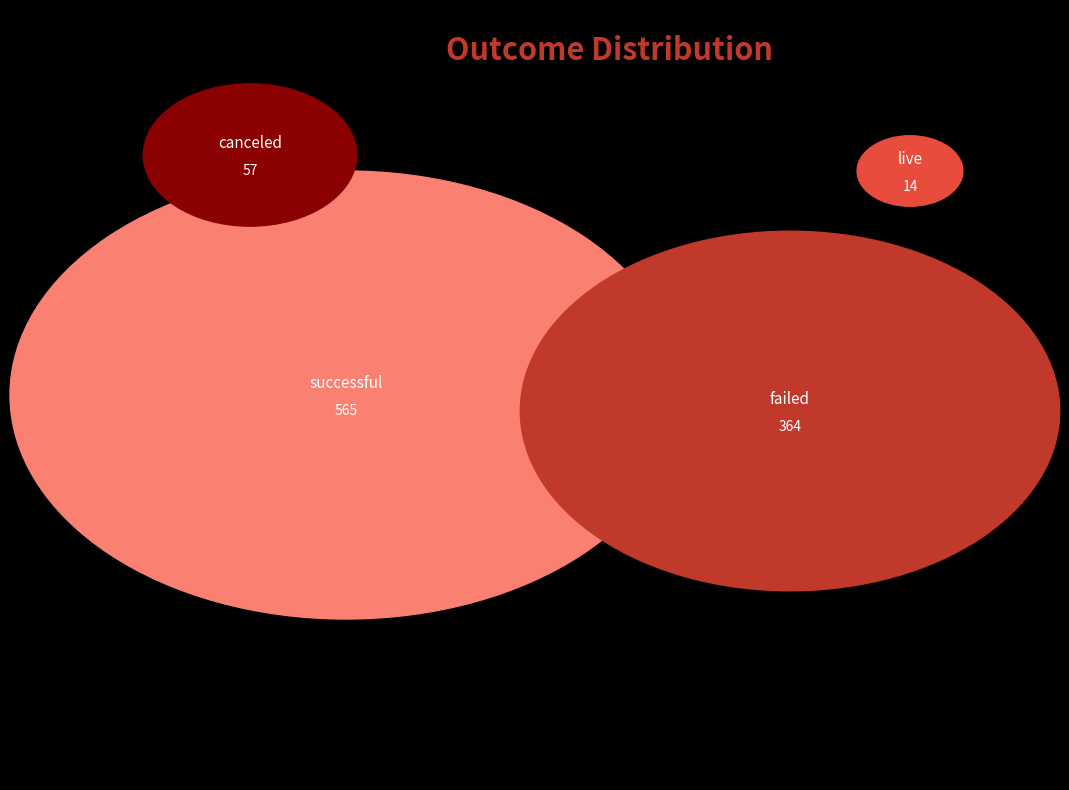

Which slice represents more than half of the pie?

successful